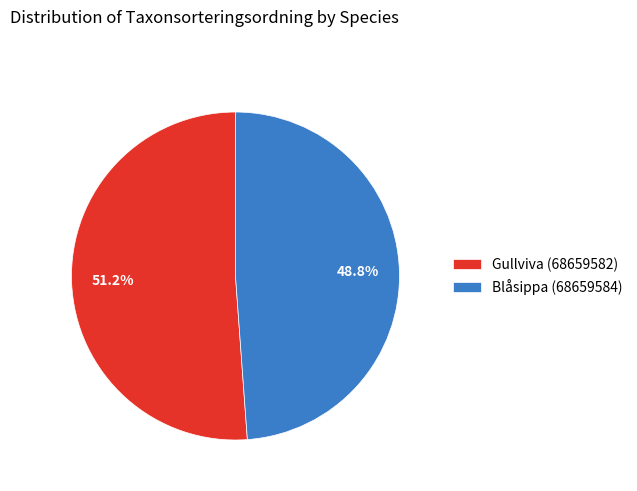

To the nearest percent, what is the difference between the largest and smallest slice percentages?

2%